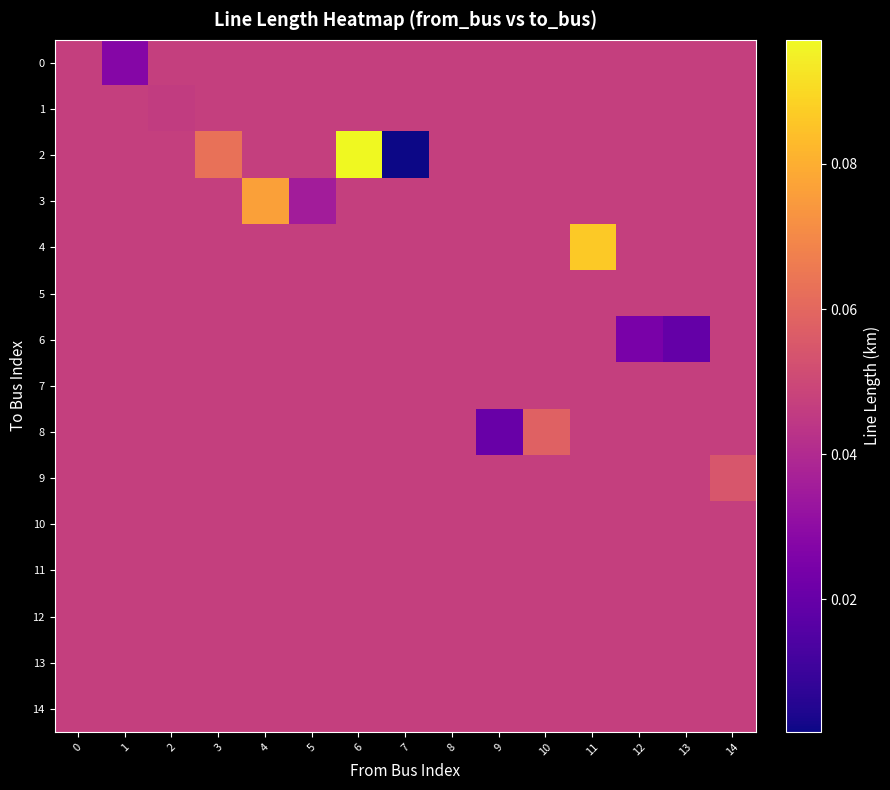

Which has a higher value, 11 or 13?

11